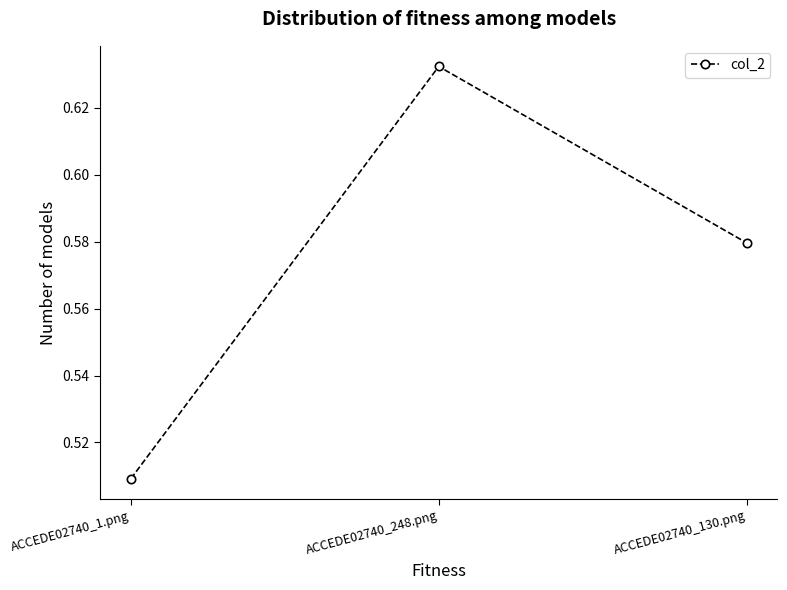

Which label corresponds to the smallest value in the chart?

ACCEDE02740_1.png